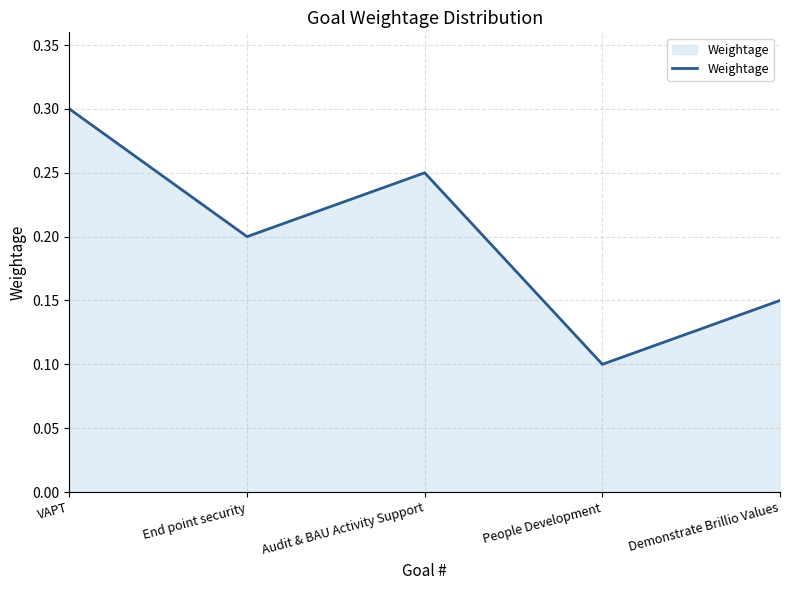

What is the sum of the values at Audit & BAU Activity Support and End point security?

0.5